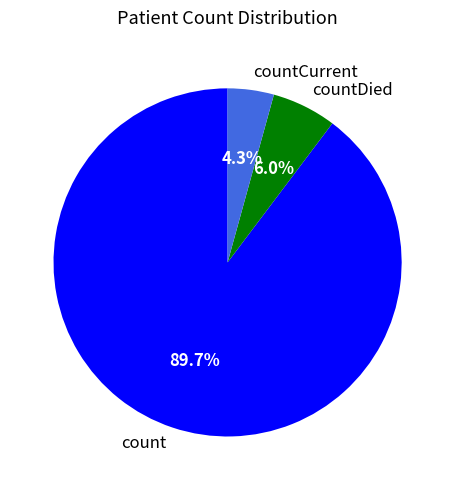

Does any single category account for the majority?

Yes